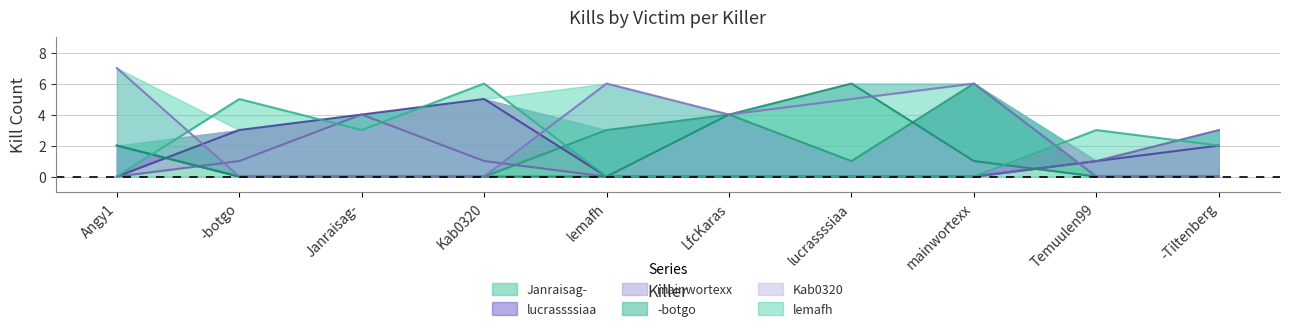

Rank the series by their maximum value, from lowest to highest.

mainwortexx, lucrassssiaa, Janraisag-, -botgo, lemafh, Kab0320